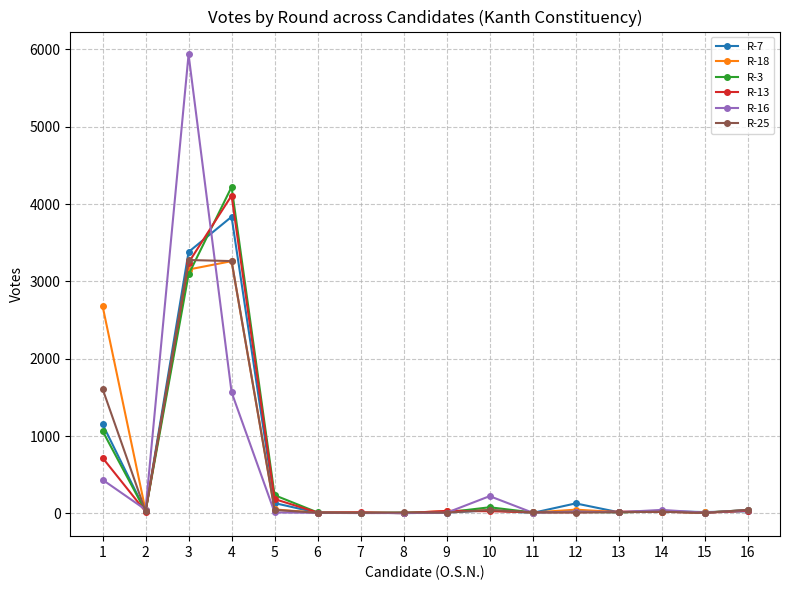

True or false: R-18 has more than 0 points higher than both neighbors.

True